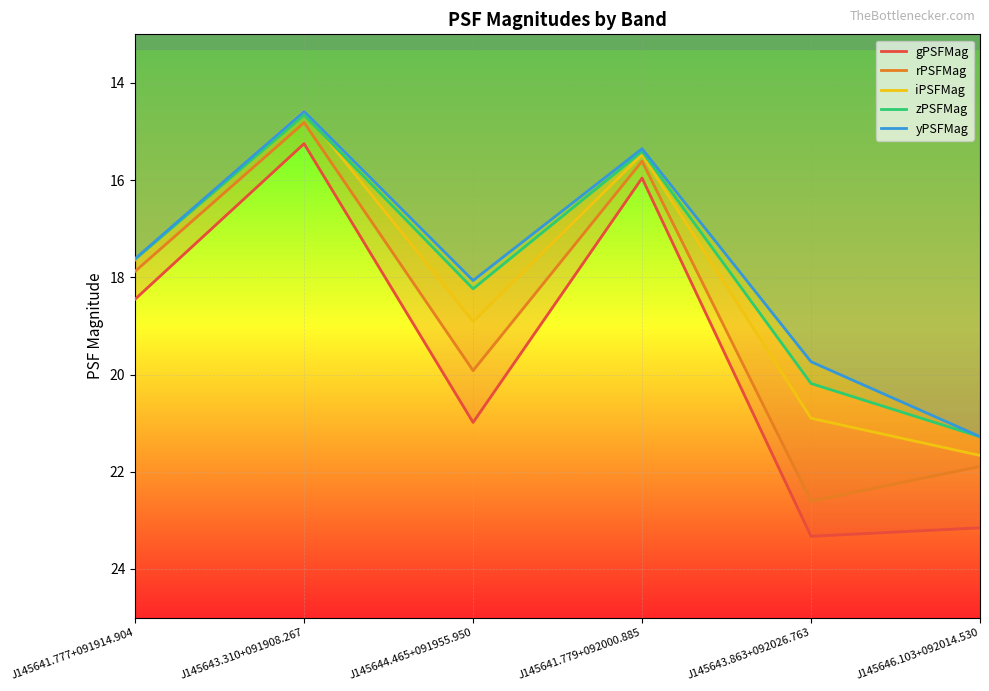

True or false: zPSFMag and yPSFMag cross at least once.

False